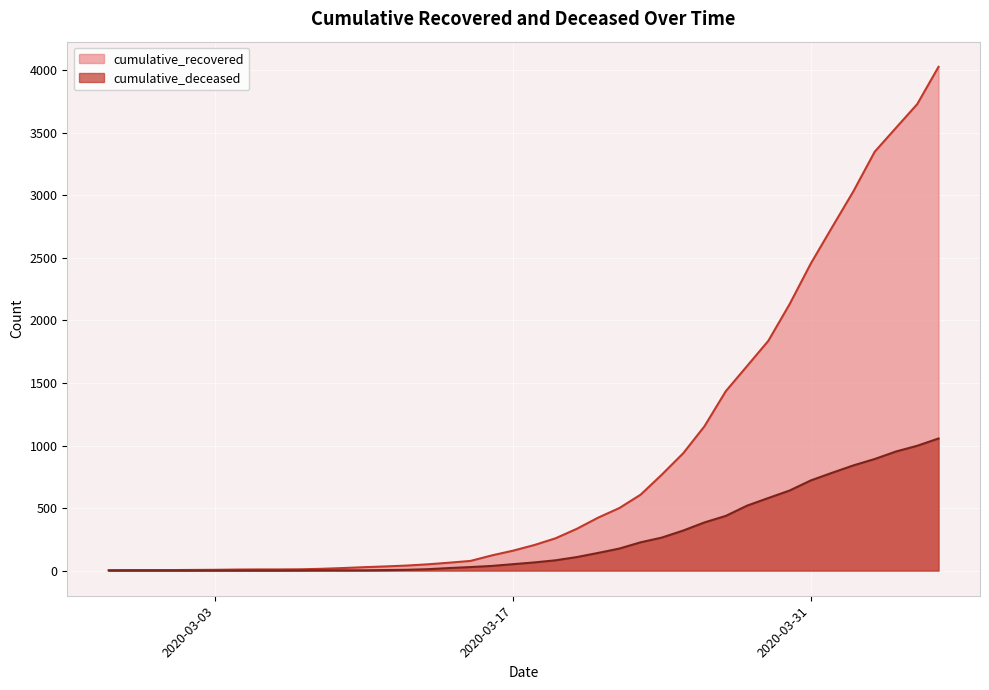

Does the chart display data point markers on the line(s)?

No